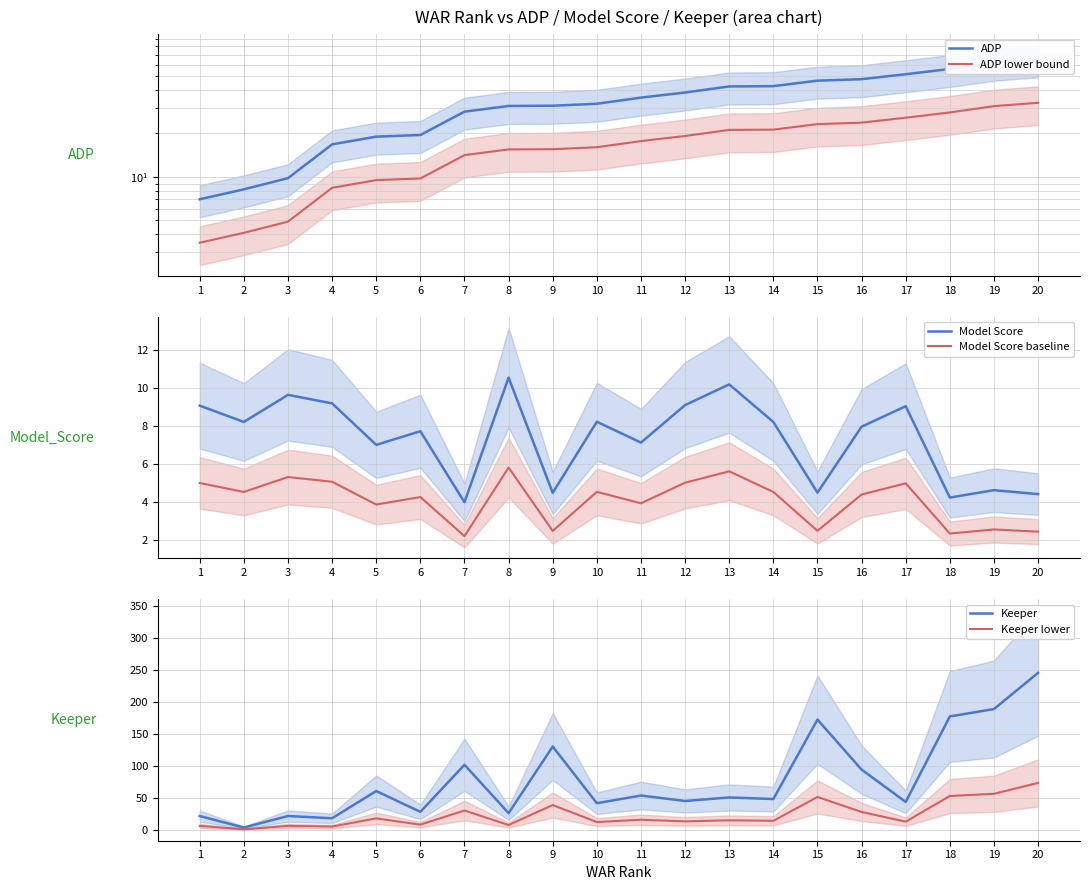

Reading left to right, list all the values displayed in this chart.

ADP: 7.0	8.2	9.8	16.8	19.0	19.5	28.3	31.0	31.1	32.1	35.4	38.4	42.3	42.5	46.4	47.5	51.4	55.9	61.8	65.2
ADP lower bound: 3.5	4.1	4.9	8.4	9.5	9.8	14.2	15.5	15.6	16.1	17.7	19.2	21.1	21.2	23.2	23.8	25.7	27.9	30.9	32.6
Model Score: 9.1	8.2	9.6	9.2	7.0	7.7	4.0	10.6	4.5	8.2	7.1	9.1	10.2	8.2	4.5	8.0	9.0	4.2	4.6	4.4
Model Score baseline: 5.0	4.5	5.3	5.1	3.9	4.2	2.2	5.8	2.5	4.5	3.9	5.0	5.6	4.5	2.5	4.4	5.0	2.3	2.5	2.4
Keeper: 22.0	4.0	22.0	18.5	61.0	28.5	102.0	26.5	130.5	42.0	54.0	45.5	51.0	48.5	172.5	94.5	44.0	177.5	189.0	245.5
Keeper lower: 6.6	1.2	6.6	5.5	18.3	8.5	30.6	7.9	39.1	12.6	16.2	13.7	15.3	14.5	51.8	28.3	13.2	53.2	56.7	73.6